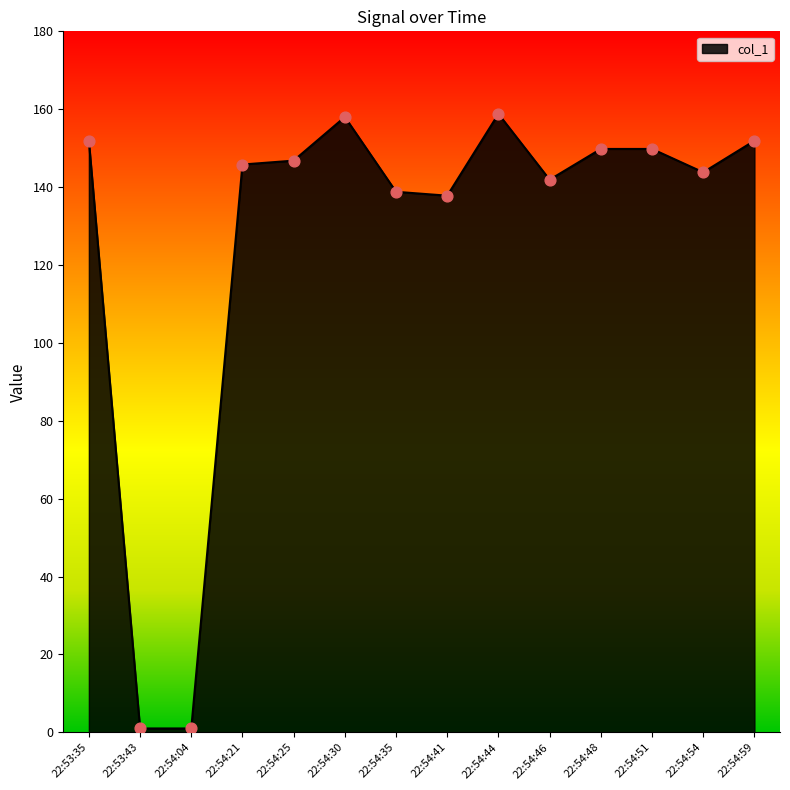

Between 22:54:30 and 22:53:35, which is larger?

22:54:30